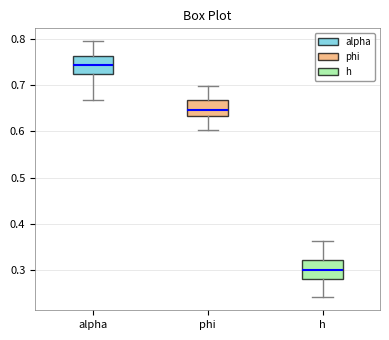

Reading left to right, read every box against the y-axis: the position of its median line, the range the box covers, and the ends of its whiskers. The values are not printed on the chart, so give them approximately, as read against the axis.

alpha: median 0.74, box 0.72 to 0.76, whiskers 0.67 to 0.79
phi: median 0.65, box 0.63 to 0.67, whiskers 0.60 to 0.70
h: median 0.30, box 0.28 to 0.32, whiskers 0.24 to 0.36